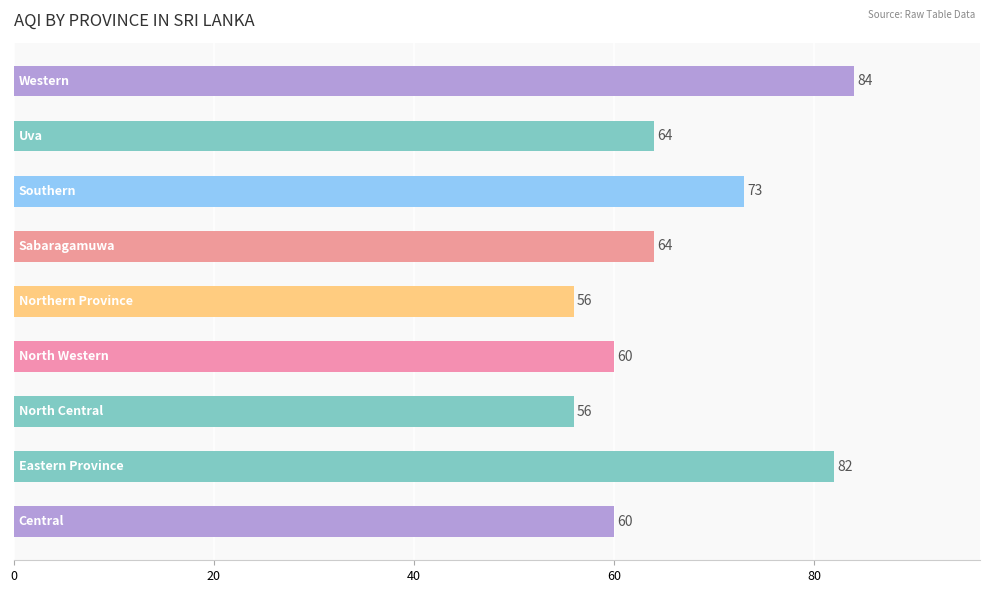

Count the values in the range 60 to 73.

5